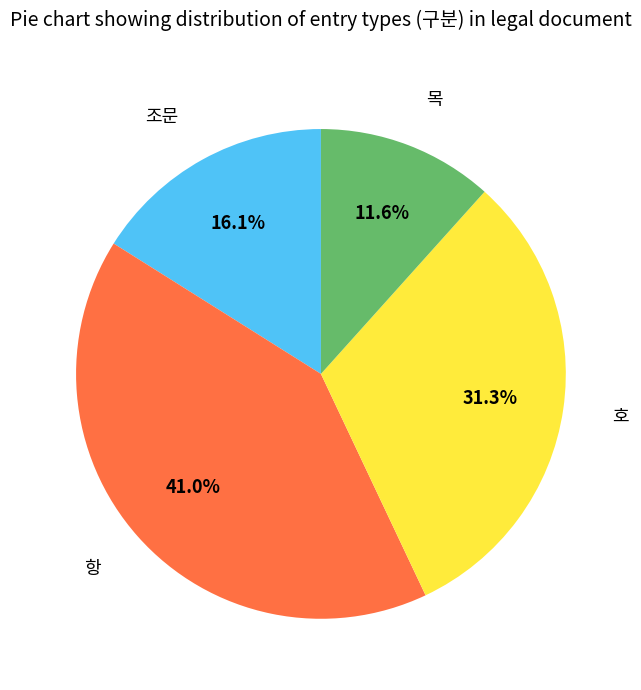

Is there a majority slice in this chart?

No